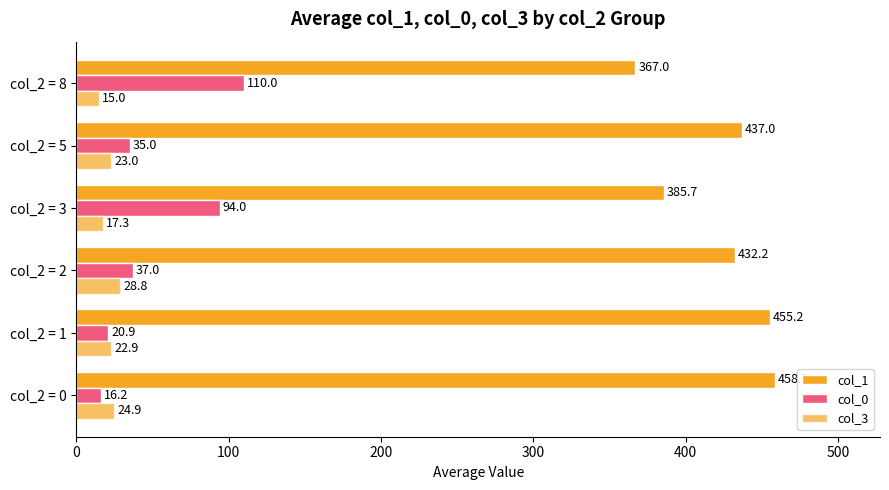

Count the number of data series in this chart.

3